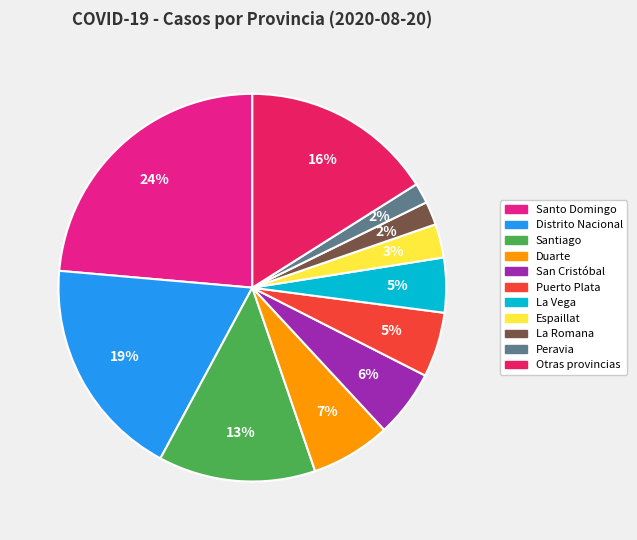

Does any single category account for the majority?

No